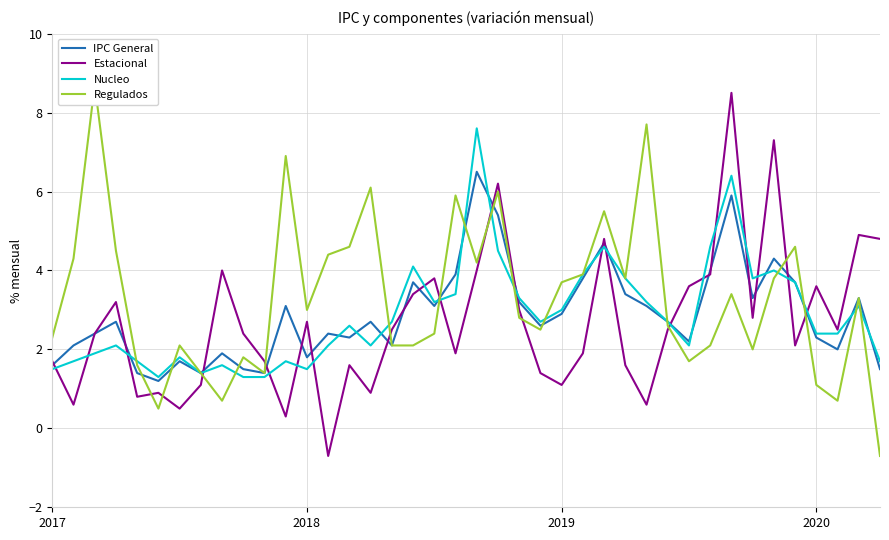

What is the total value across all series at 29?

10.5